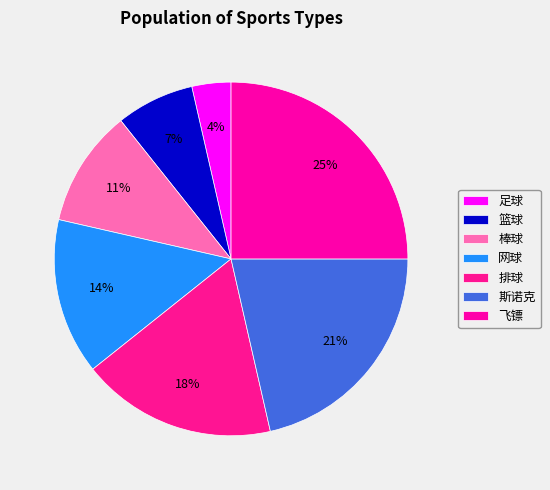

Which category has the biggest portion of the pie?

飞镖